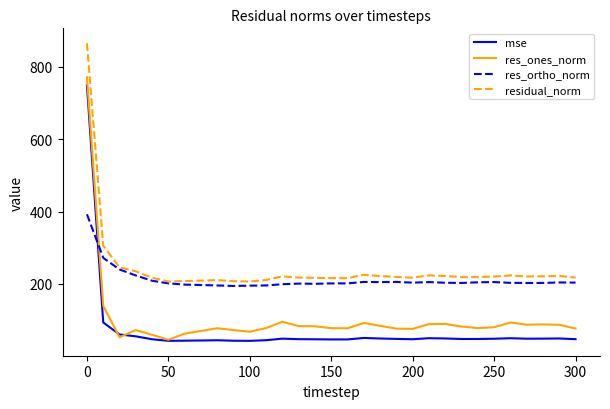

Which series has the largest range (max minus min)?

res_ones_norm